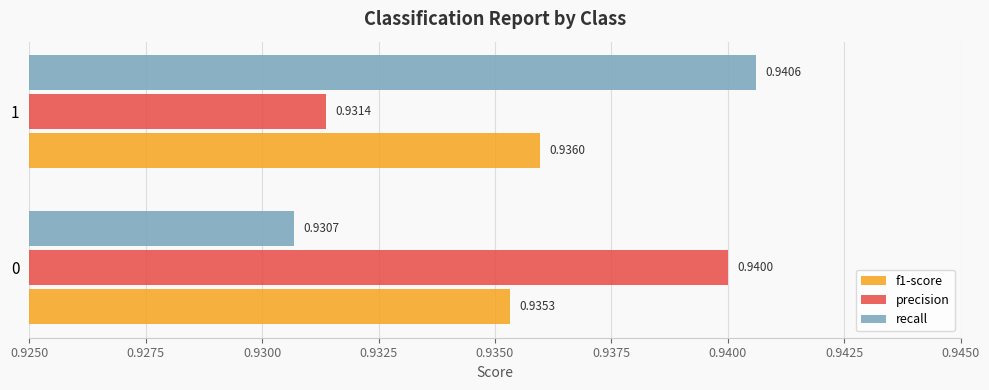

What is the total value across all series at 0?

2.8